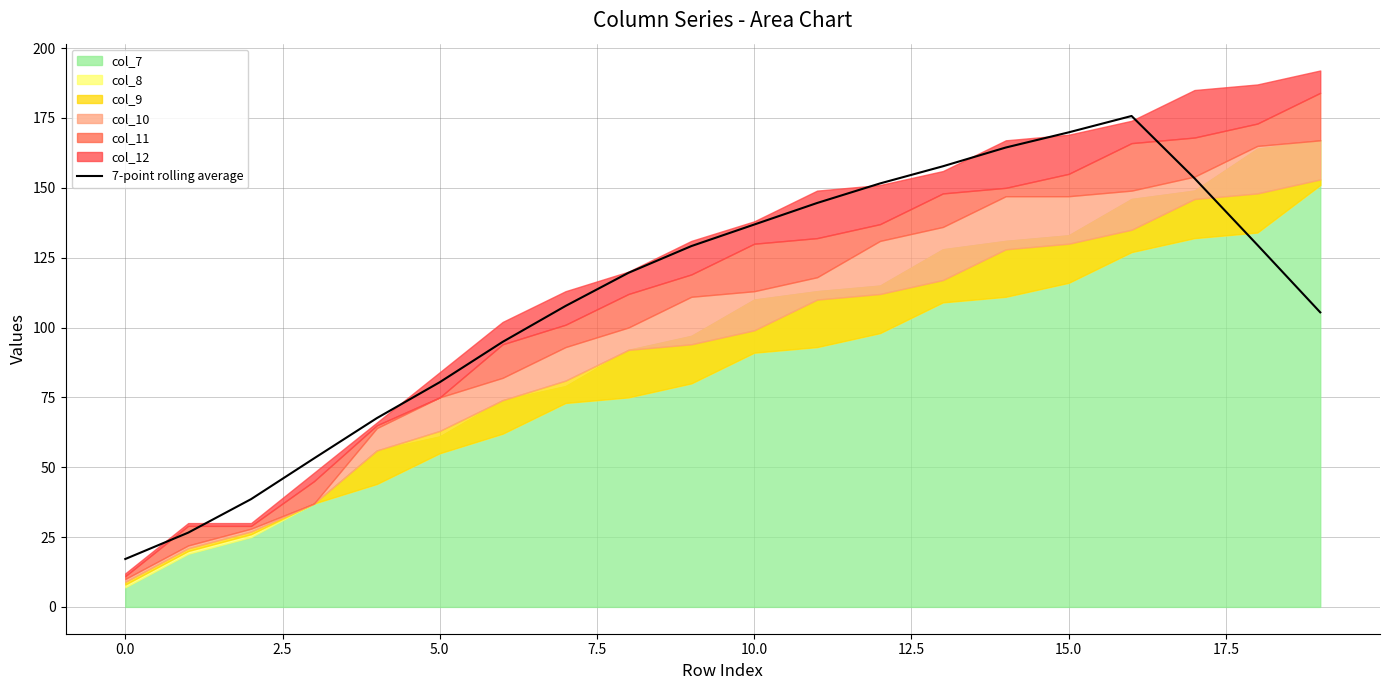

Is it true that 7-point rolling average equals 35.6 at 5.0?

False